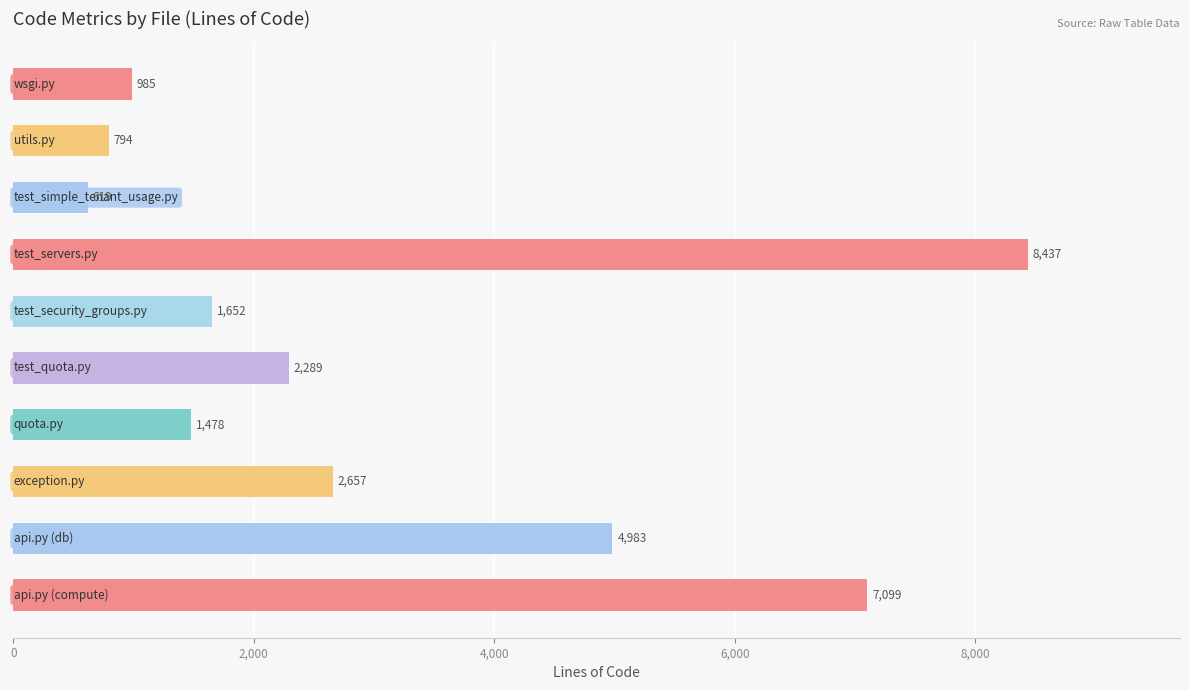

What is the smallest value displayed?

619